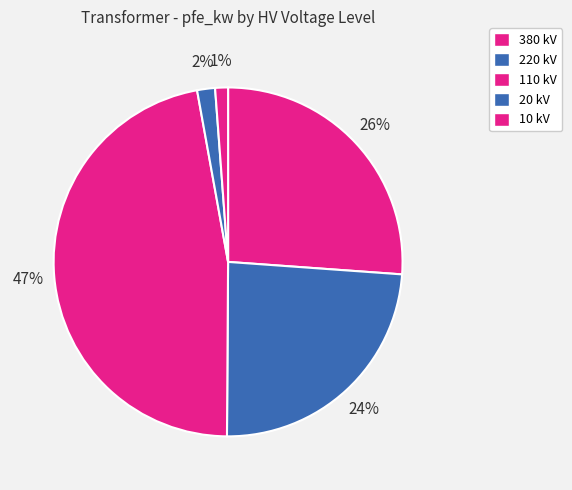

How many segments does this pie chart have?

5